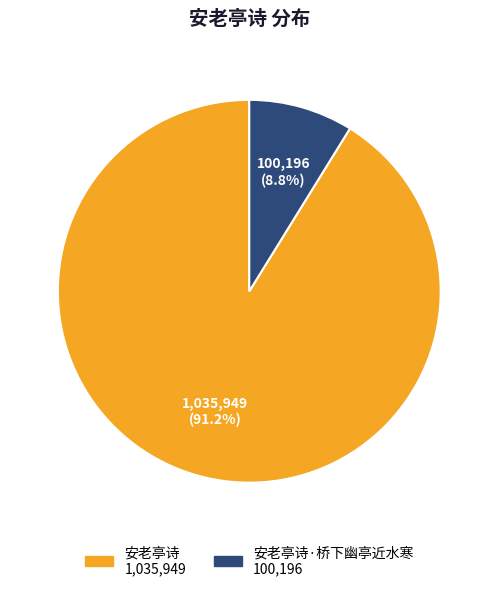

Is there a majority slice in this chart?

Yes